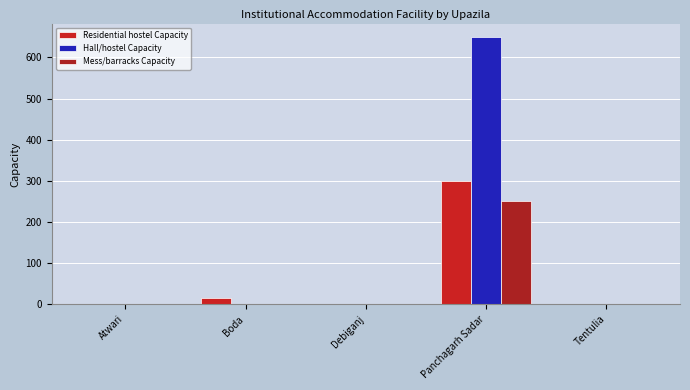

Which category has the lowest value in the Residential hostel Capacity series?

Atwari